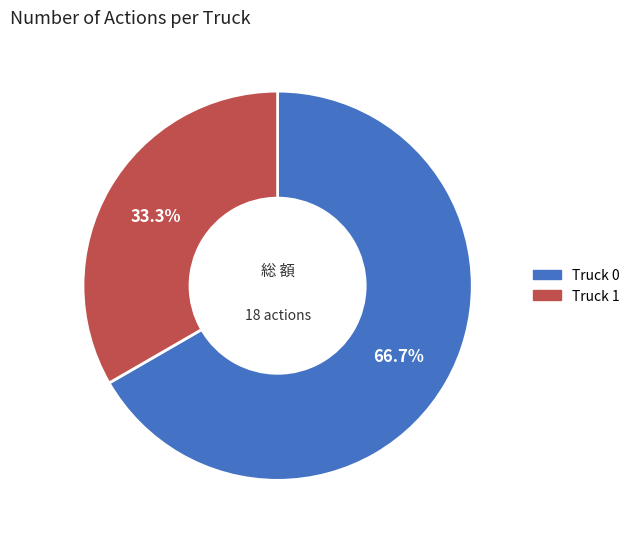

What percentage do Truck 1 and Truck 0 together represent?

100.0%